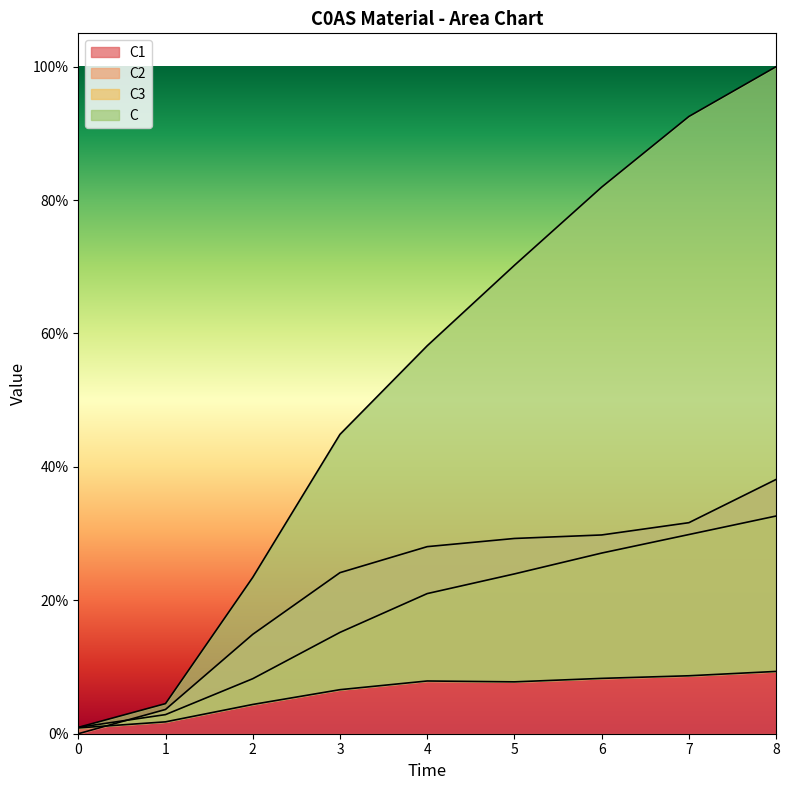

What is the sum of the C1 values at 1 and 6?

33.4